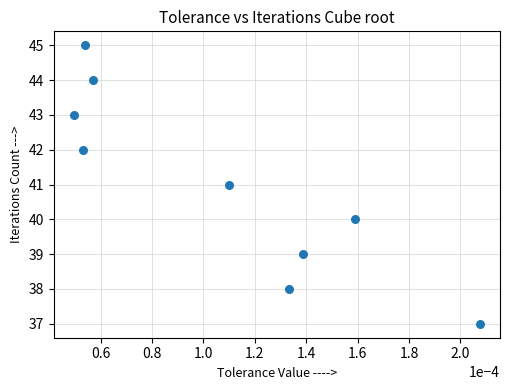

What is the average Y value?

41